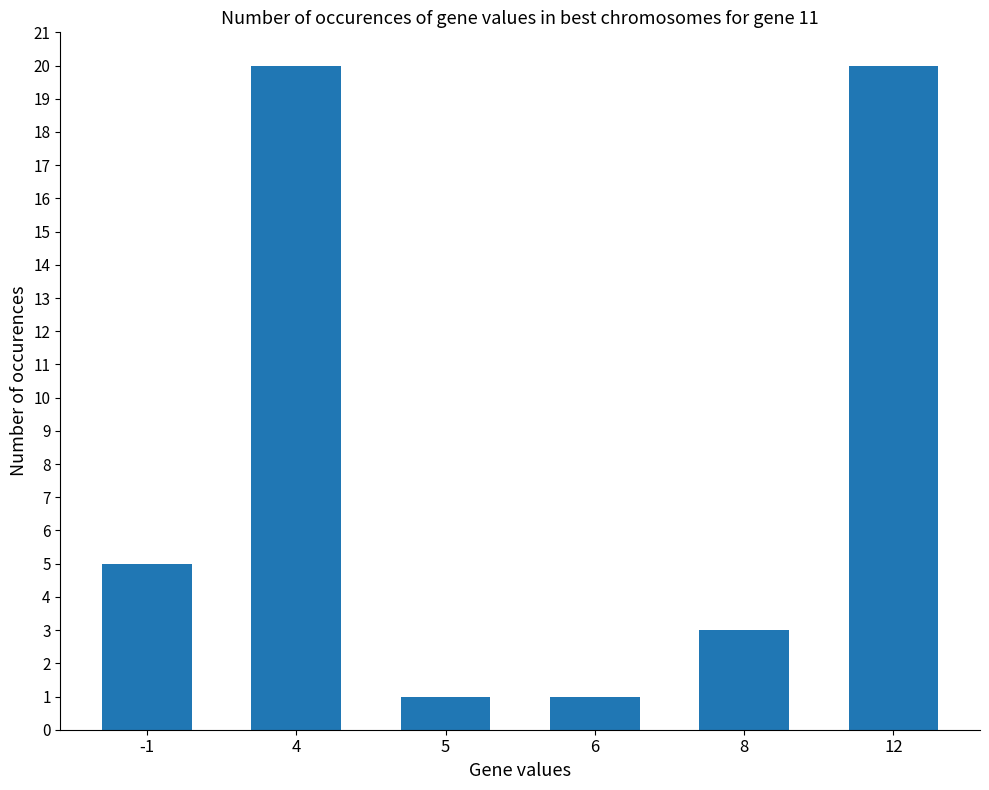

What is the difference between the maximum and minimum values?

19